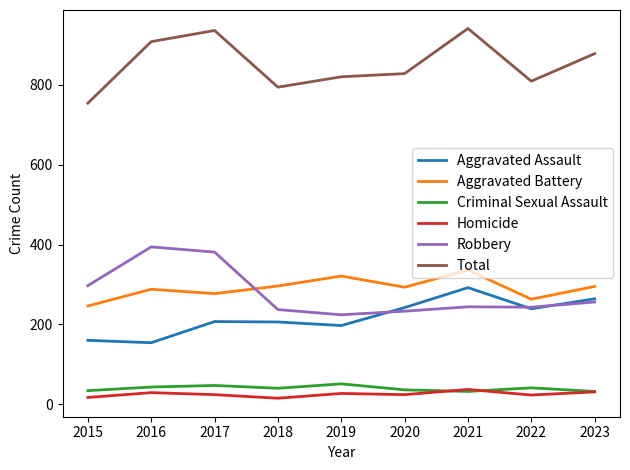

What is the sum of all Total values?

7668